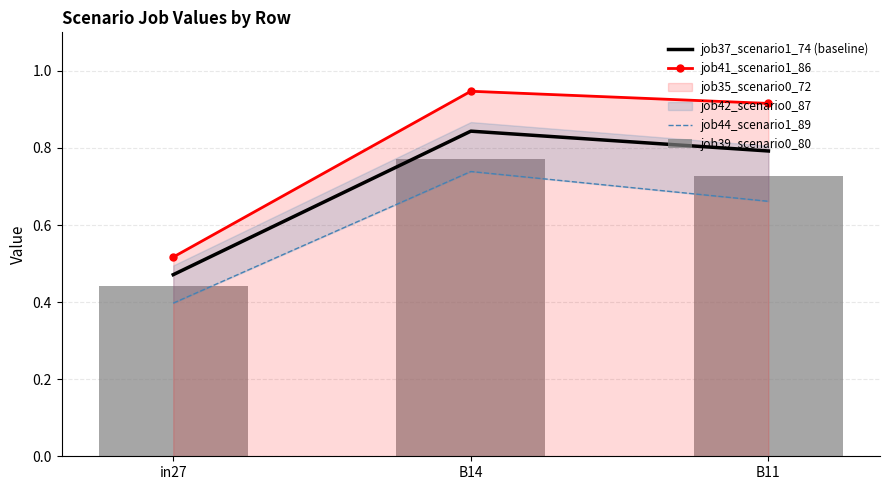

Reading right to left, extract all data points from this chart.

job37_scenario1_74 (baseline): B11=0.8	B14=0.8	in27=0.5
job41_scenario1_86: B11=0.9	B14=0.9	in27=0.5
job44_scenario1_89: B11=0.7	B14=0.7	in27=0.4
job39_scenario0_80: B11=0.7	B14=0.8	in27=0.4